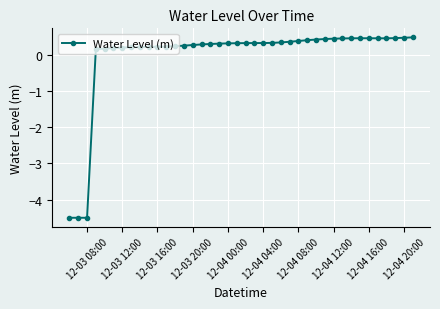

What is the difference between the second highest and second lowest values?

5.0